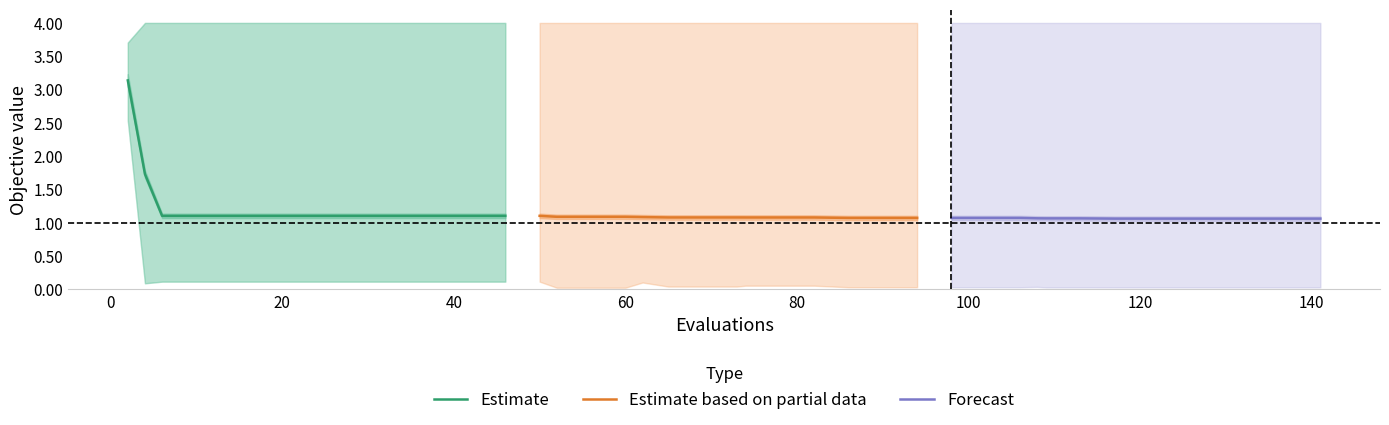

What is the maximum value for Estimate?

3.1